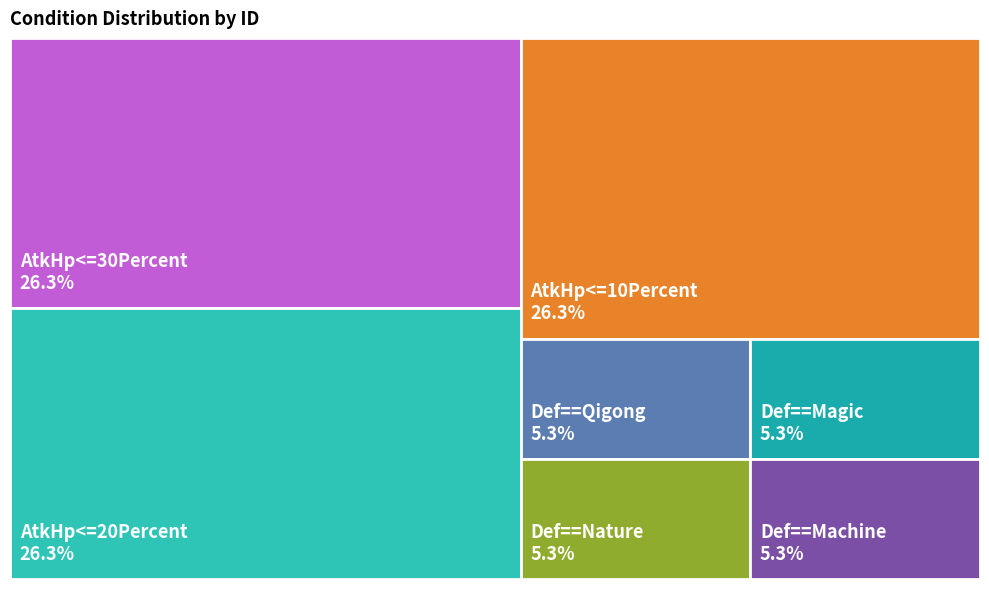

Count the number of slices in the pie.

7